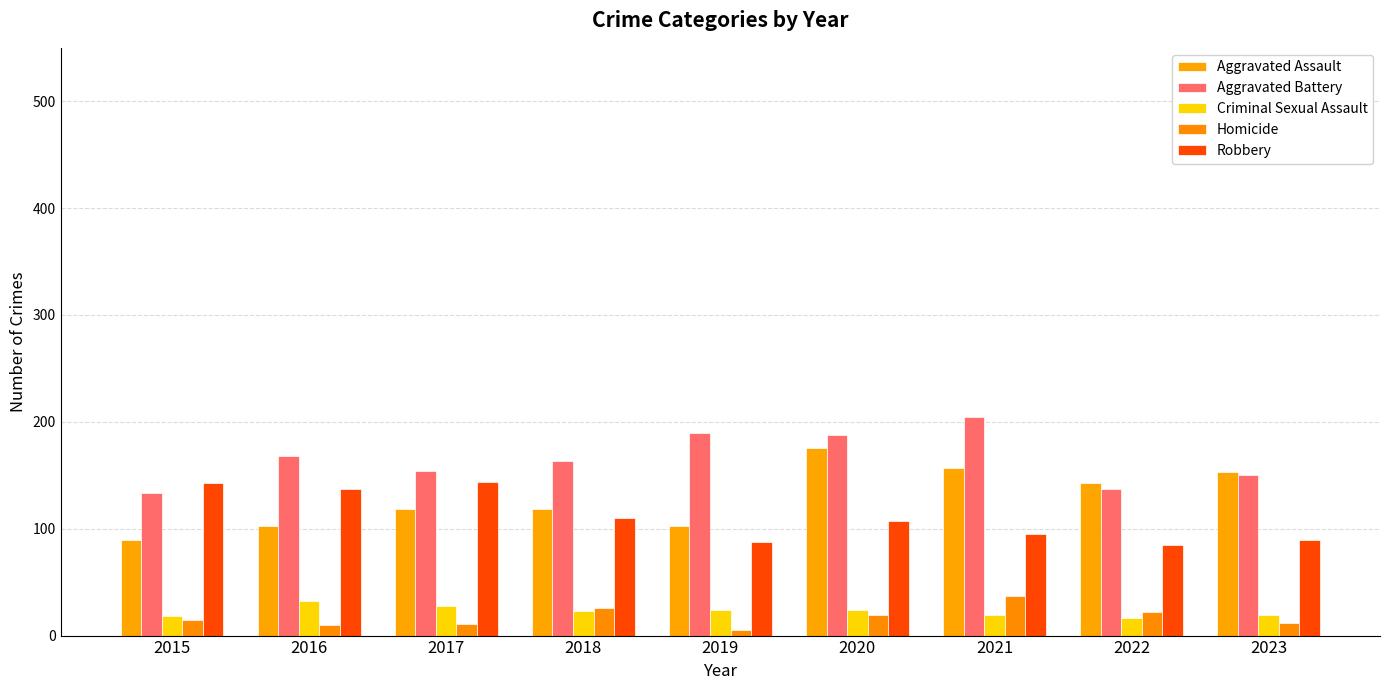

What is the difference between the maximum and minimum values in the Robbery series?

59